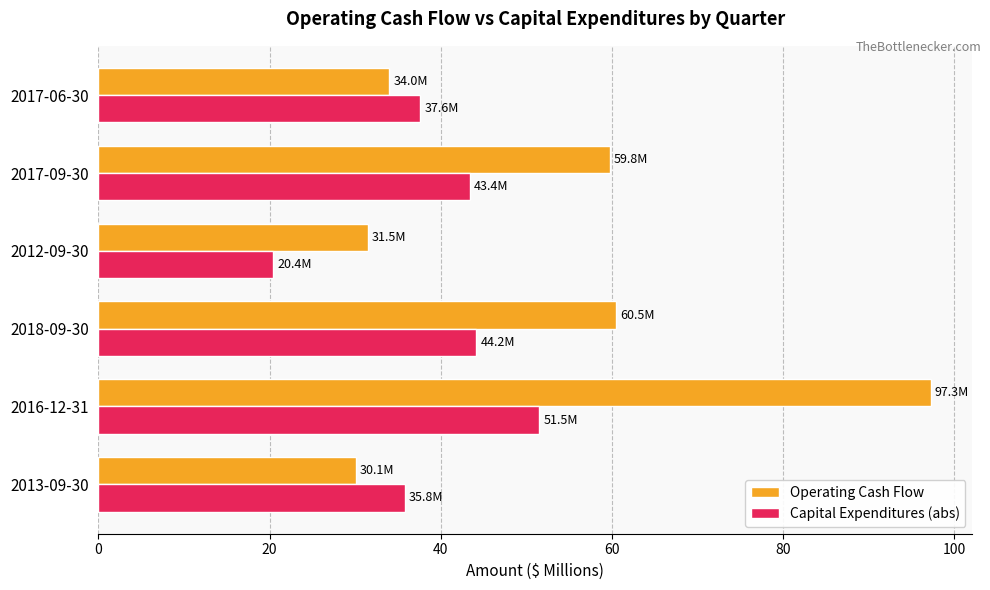

What value does the Operating Cash Flow series have at 2017-06-30?

34.0